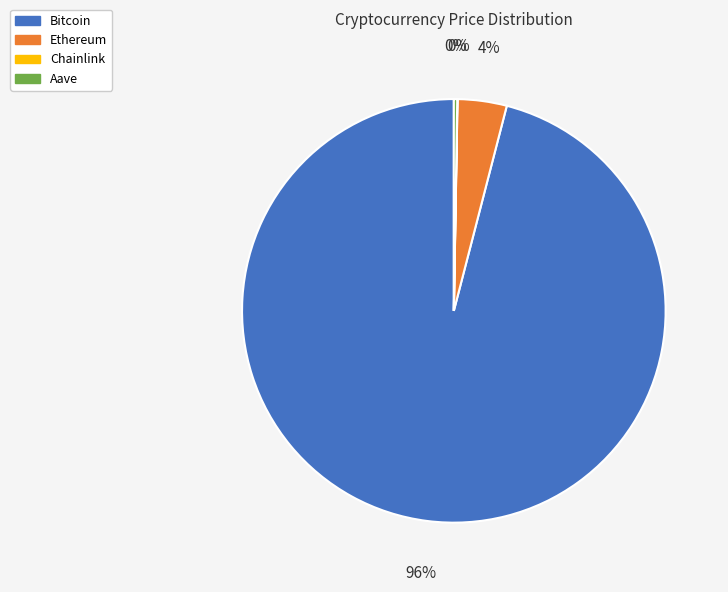

To the nearest percent, what is the difference between the largest and smallest slice percentages?

96%